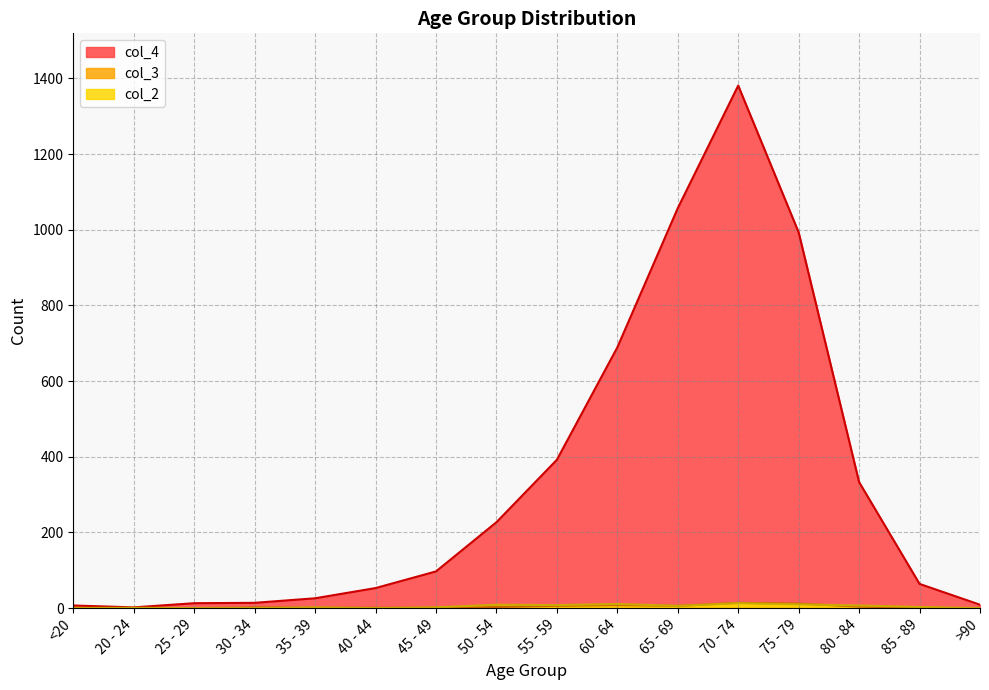

In col_3, how many points are lower than both neighbors (excluding endpoints)?

1